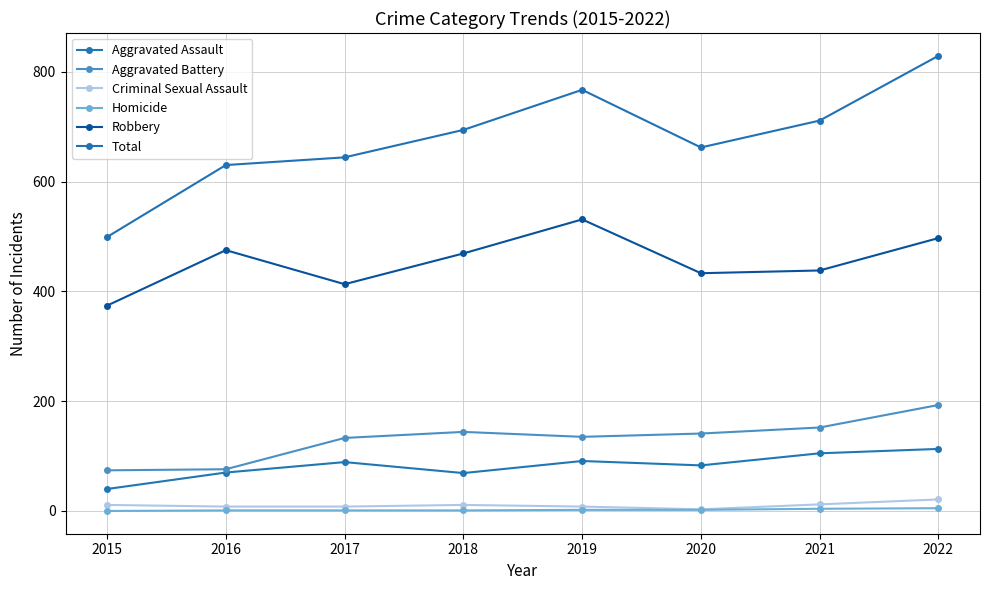

At which label does Robbery first exceed 469?

2016